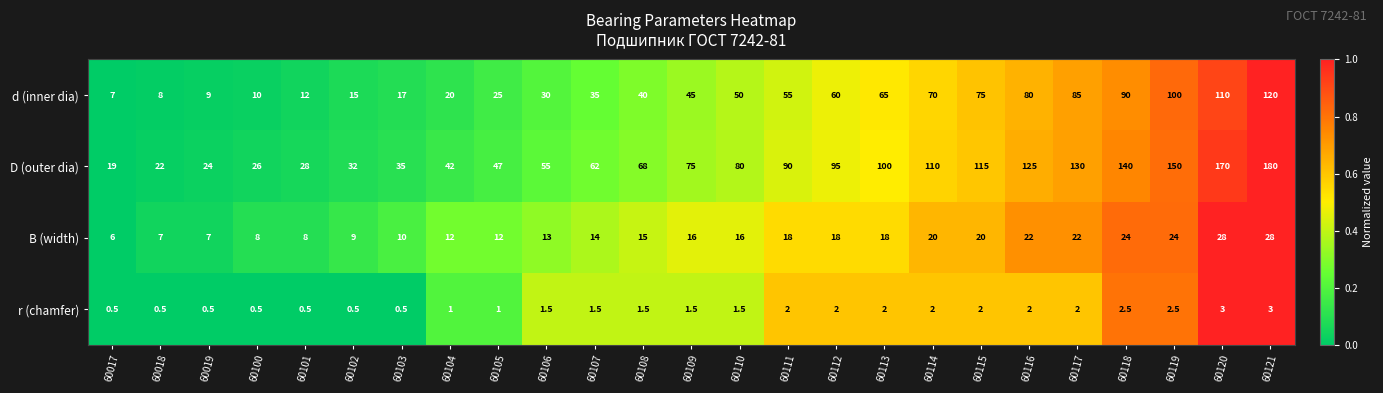

Rank the series by their maximum value, from lowest to highest.

r (chamfer), B (width), d (inner dia), D (outer dia)